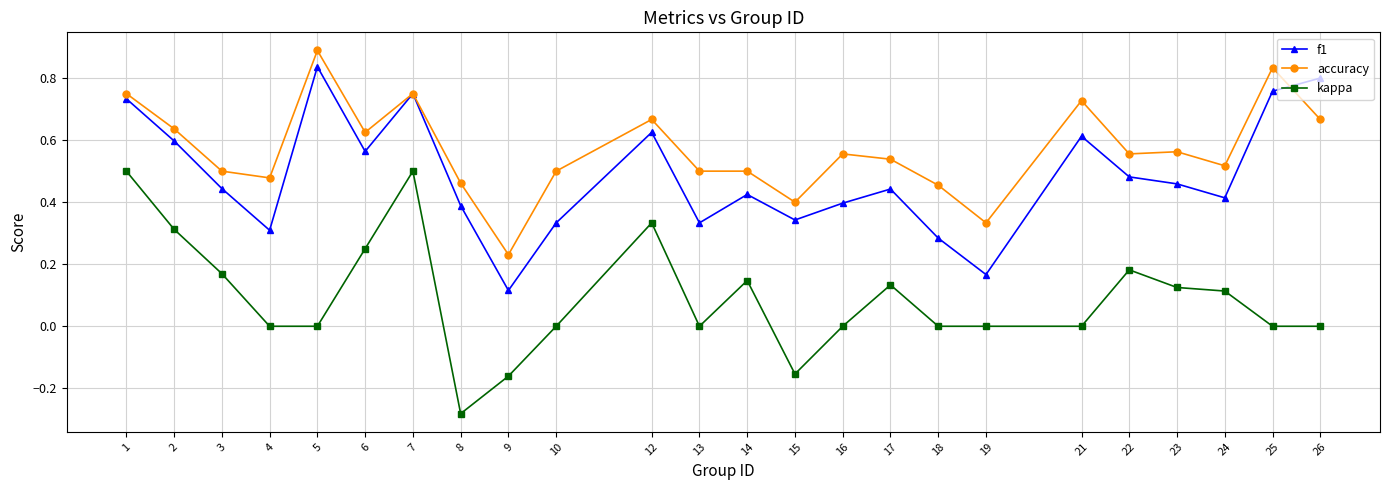

True or false: kappa has a value of 0.8 at 7.

False